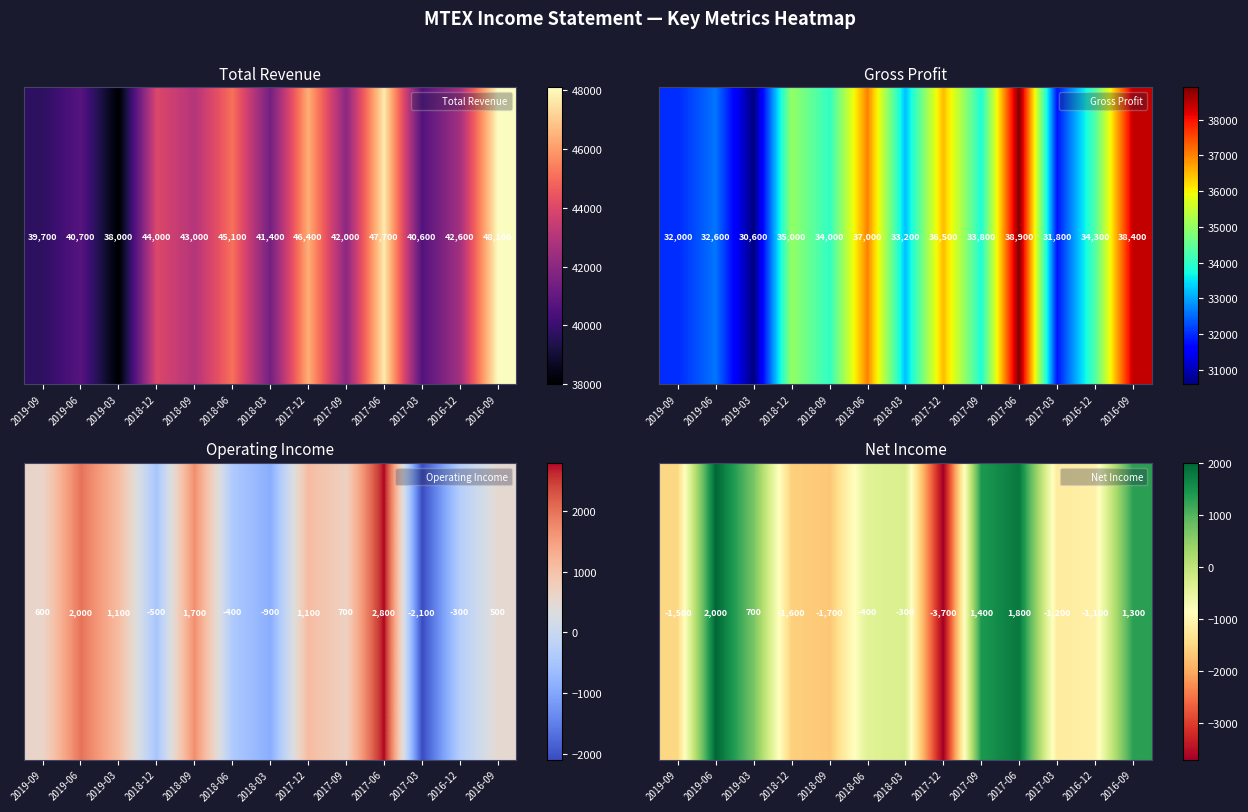

What is the change in value from 2019-06 to 2017-06?

-200